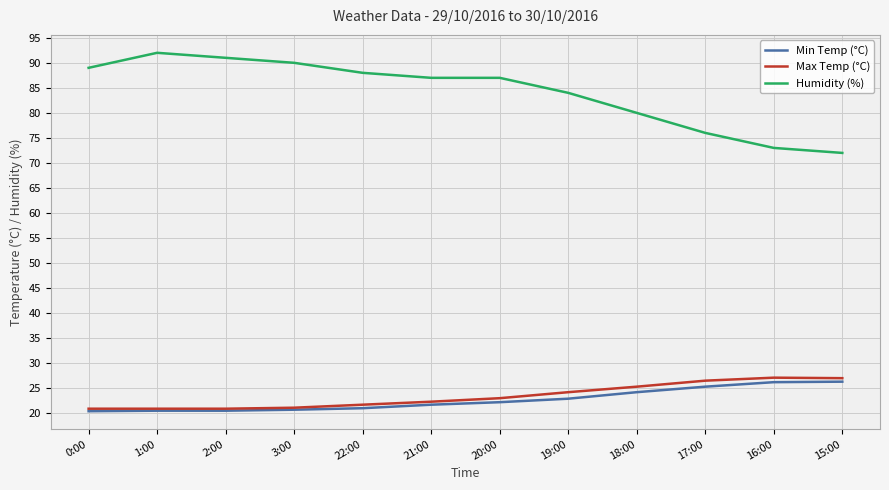

True or false: Humidity (%) and Max Temp (°C) intersect in this chart.

False